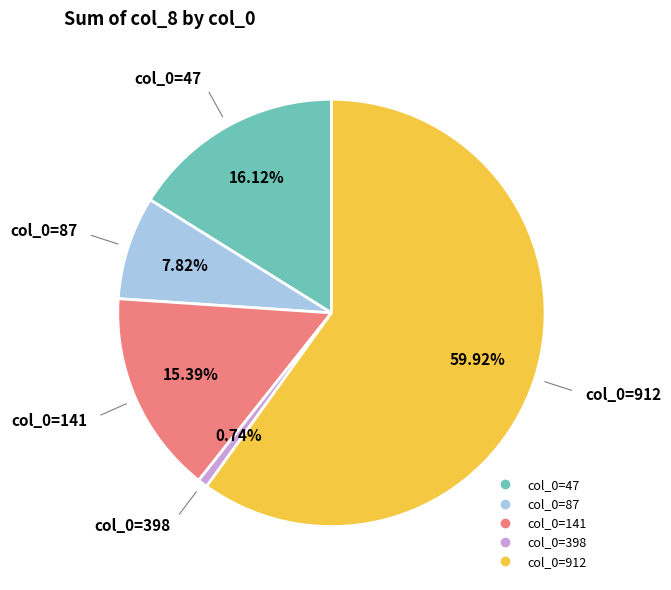

Is there any slice that represents more than half of the pie?

Yes